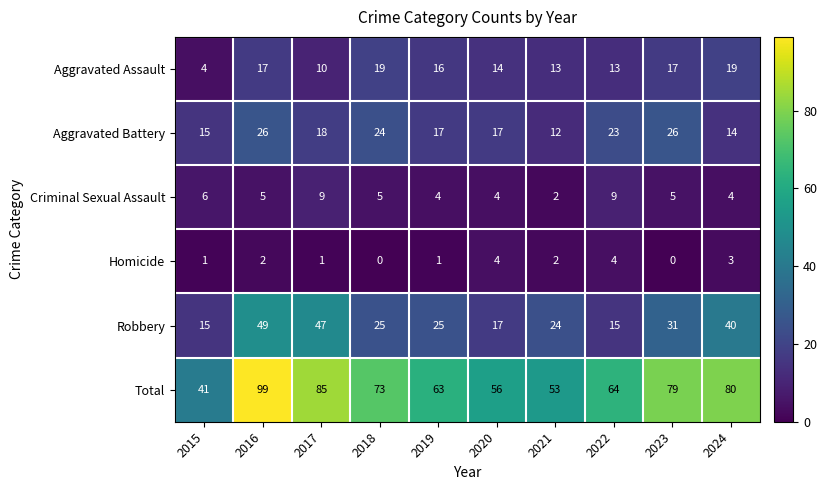

Count the number of categories in the chart.

10